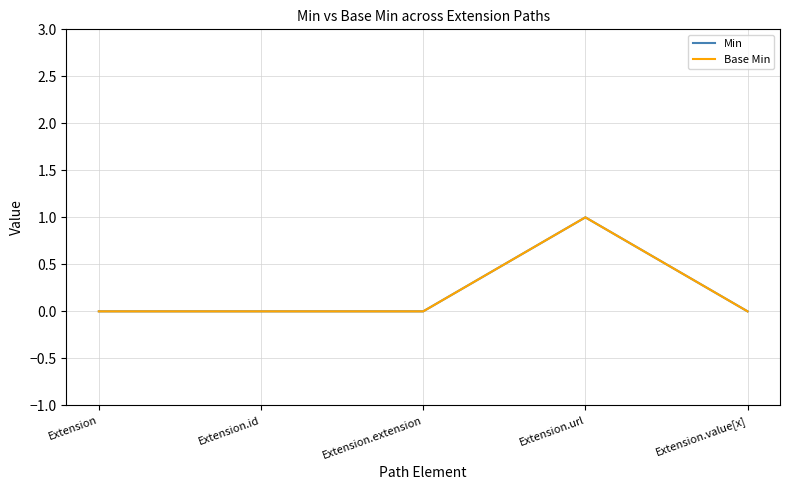

Does the chart have visible grid lines?

Yes